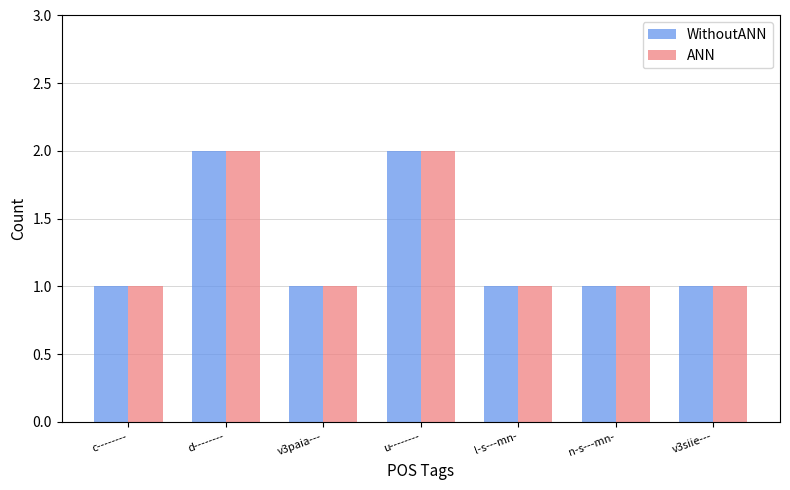

What is the total value across all series at u--------?

4